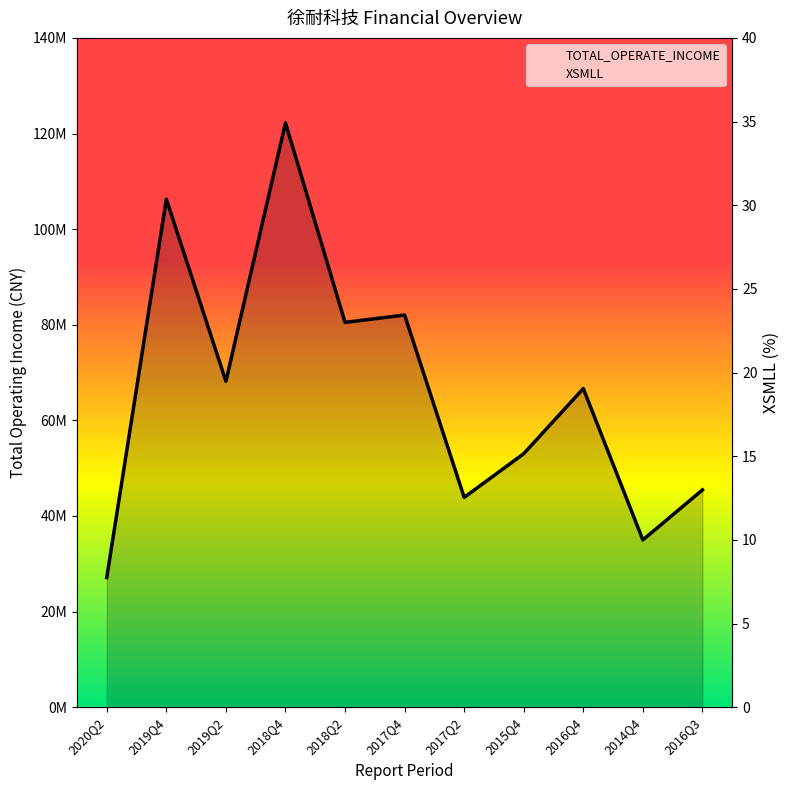

What is the difference between the second highest and second lowest values in the TOTAL_OPERATE_INCOME series?

71271753.8